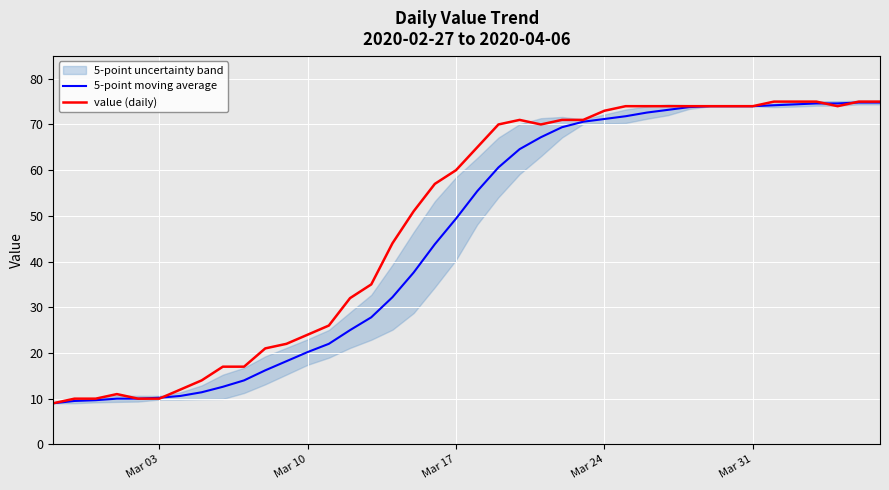

Rank the series by their maximum value, from highest to lowest.

value (daily), 5-point moving average